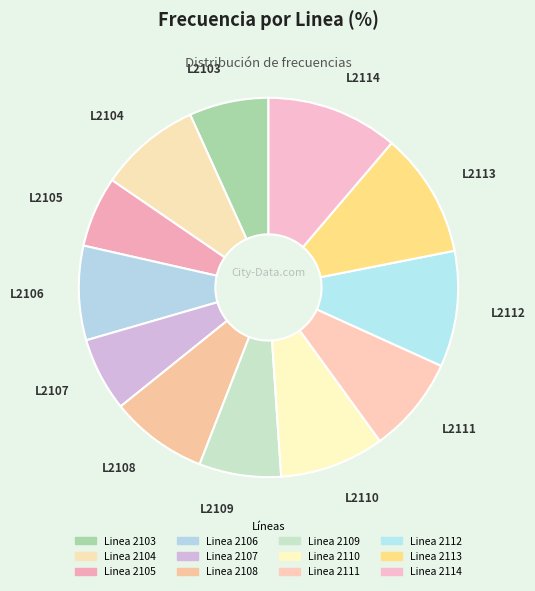

True or false: Linea 2104 accounts for 1% of the total.

False